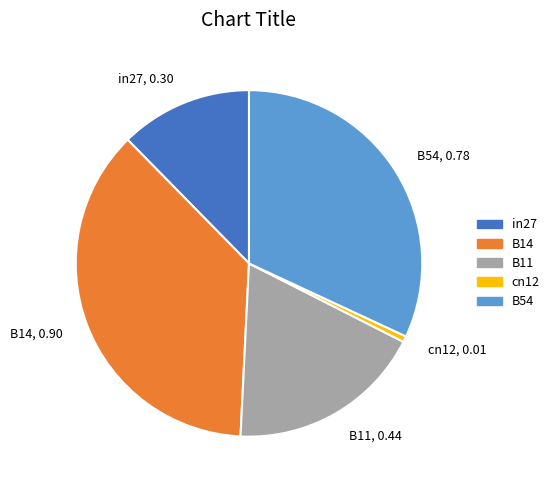

Do B14 and B11 together represent more than half of the pie?

Yes